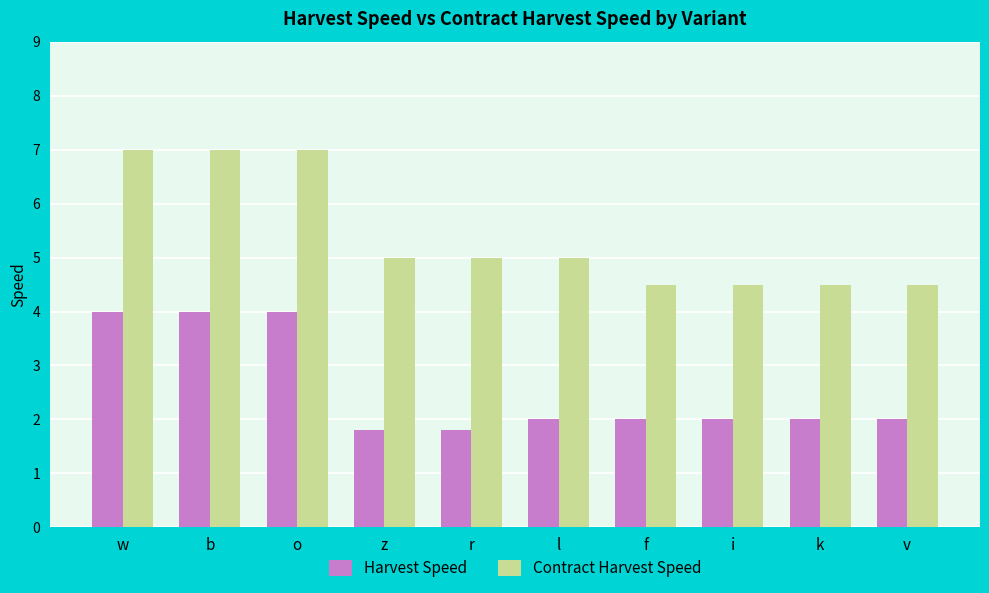

True or false: Contract Harvest Speed has a value of 5.0 at r.

True